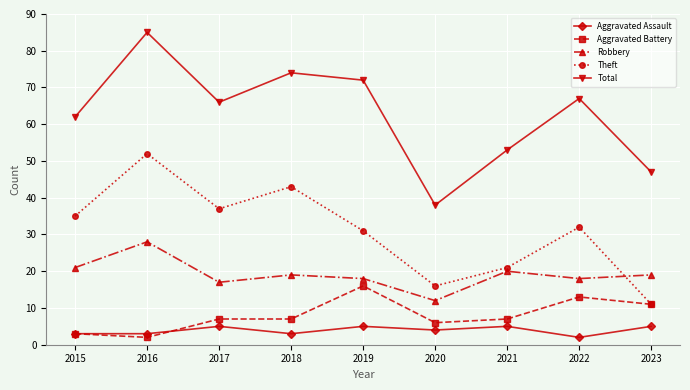

At which category is the sum across all series the highest?

2016